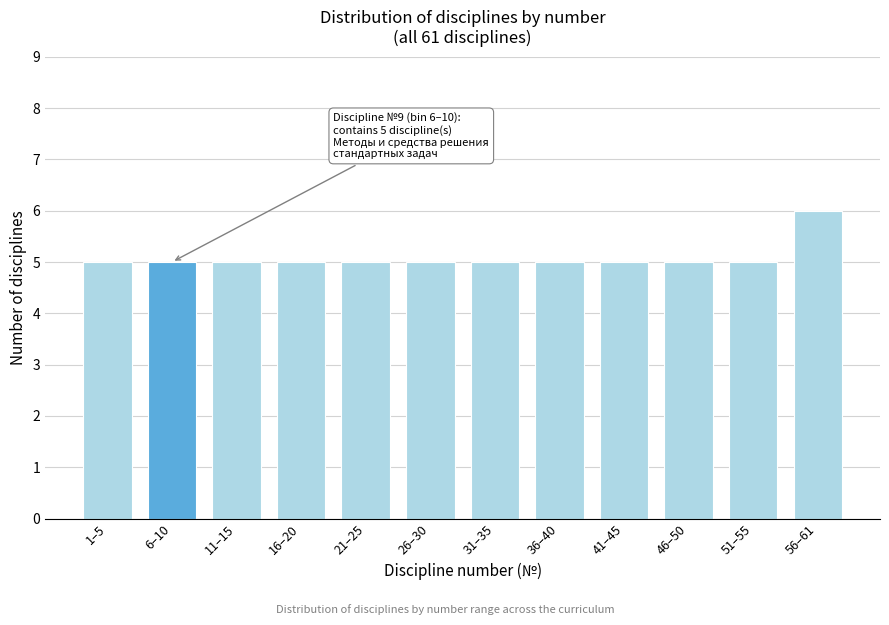

Reading left to right, what are all the values shown in this chart?

1–5=5	6–10=5	11–15=5	16–20=5	21–25=5	26–30=5	31–35=5	36–40=5	41–45=5	46–50=5	51–55=5	56–61=6